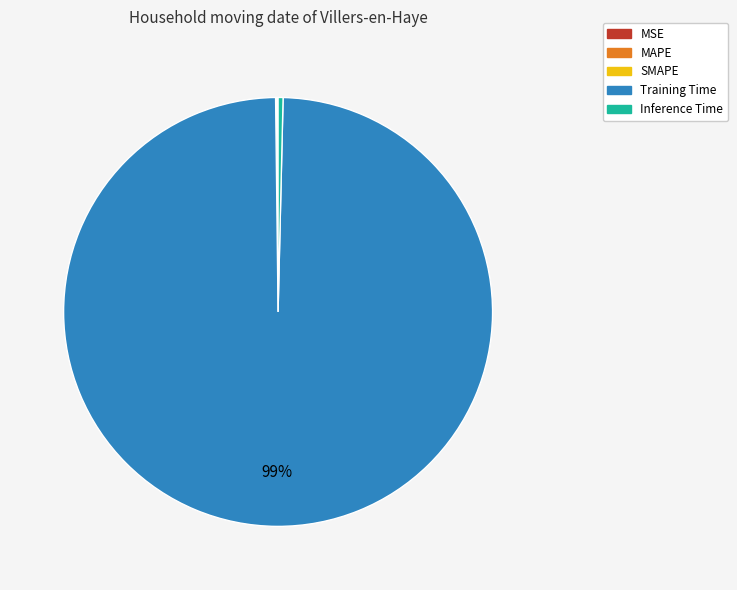

Is it true that Inference Time is 0% of the pie?

True